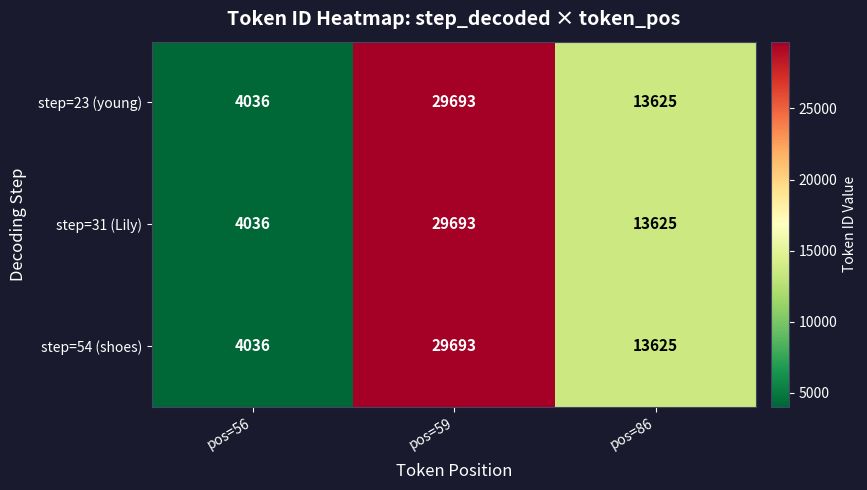

What value does the step=31 (Lily) series have at pos=56, to the nearest 10?

4040